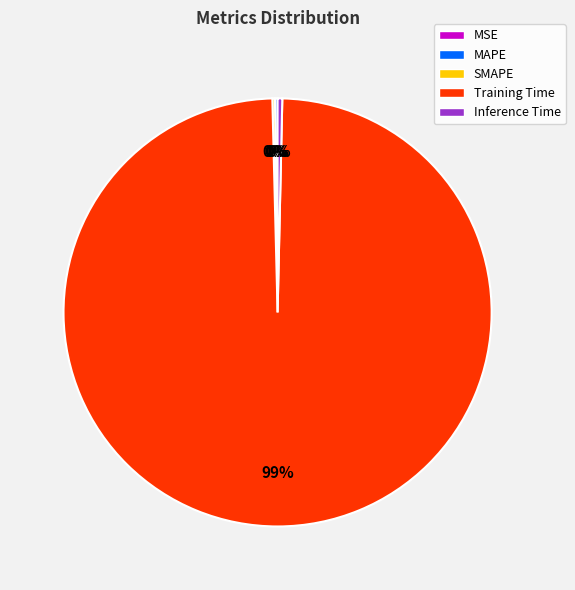

Which category has the biggest portion of the pie?

Training Time